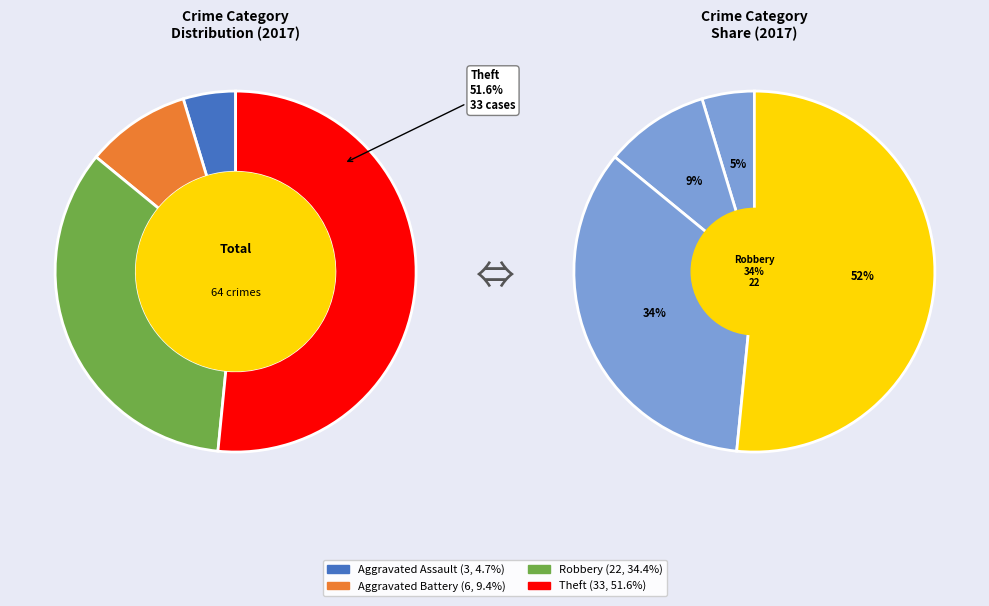

To the nearest percent, what percentage of the pie is Aggravated Battery?

9%